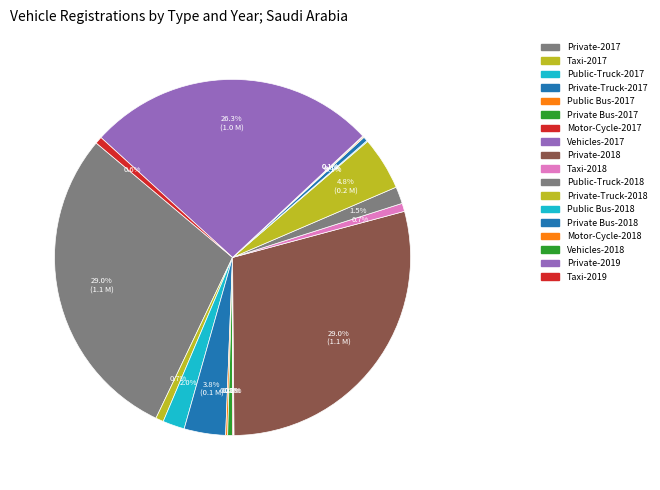

What percentage do Private-Truck-2018 and Taxi-2018 together represent?

5.6%